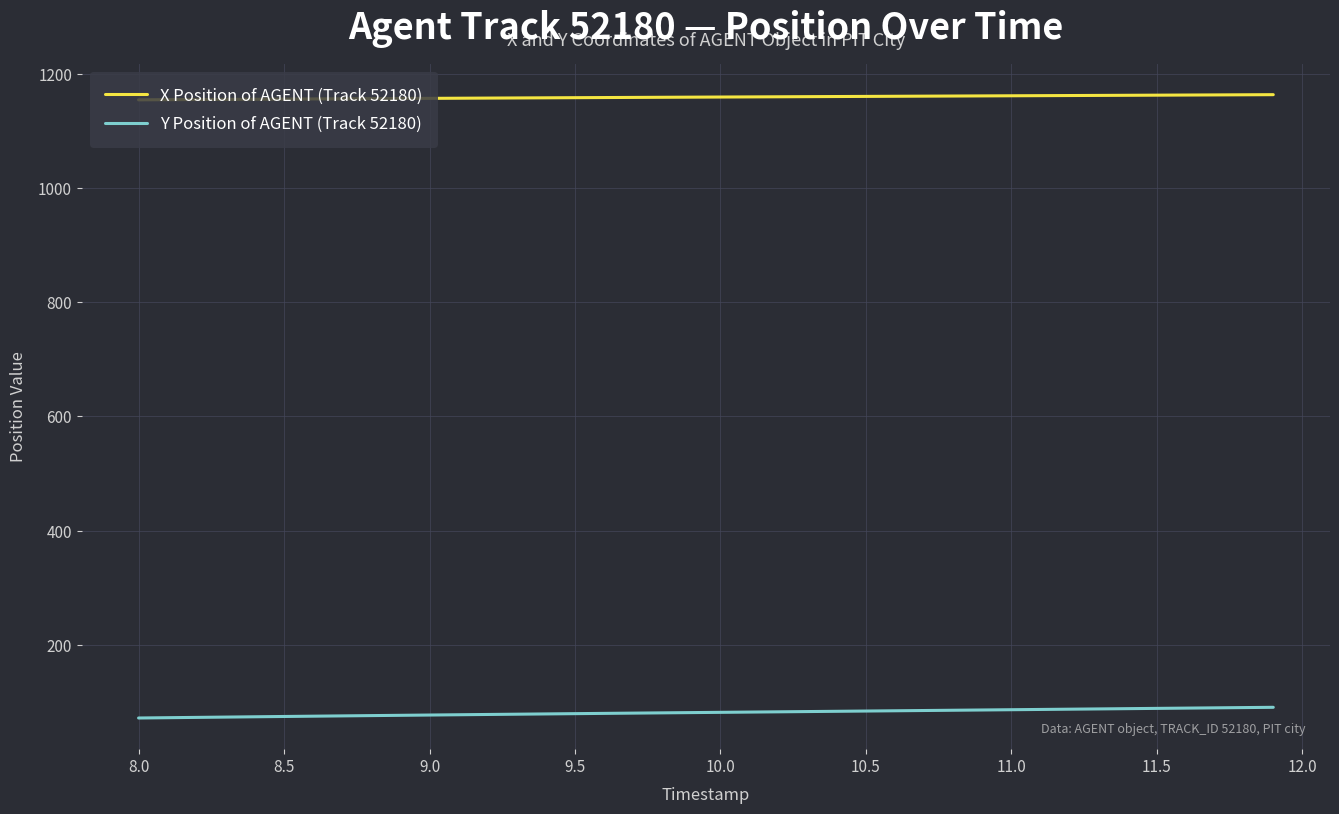

What are all the series names shown in the legend?

X Position of AGENT (Track 52180), Y Position of AGENT (Track 52180)